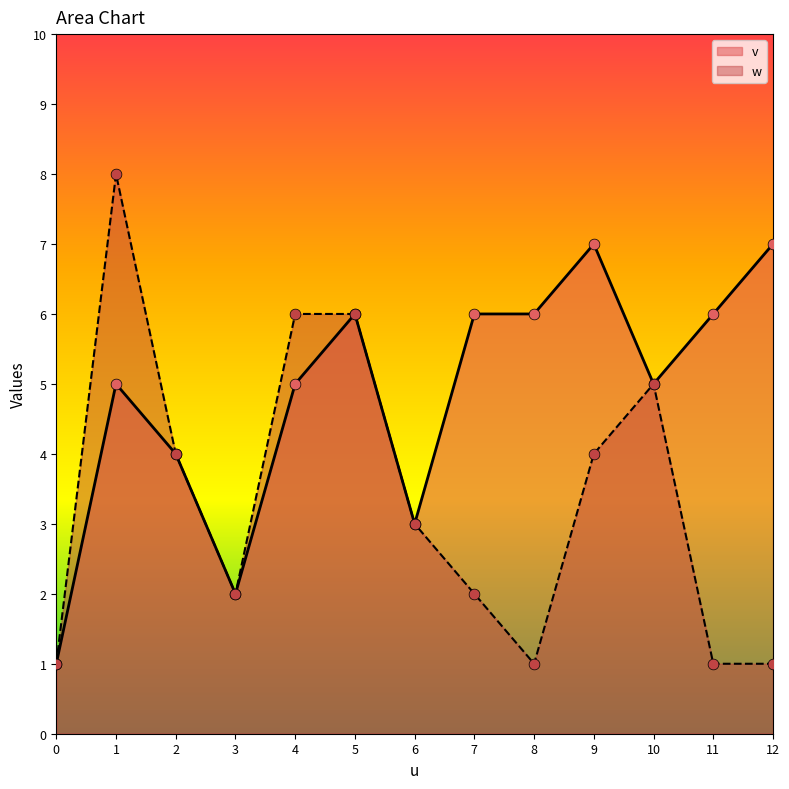

At which category is the sum across all series the highest?

1